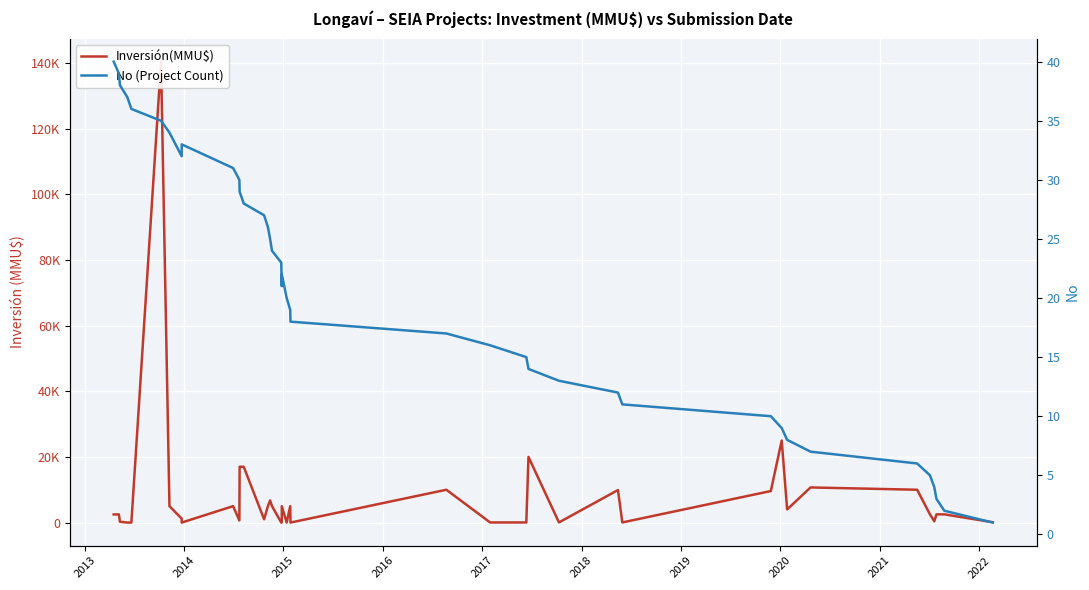

How many data points in No (Project Count) are above 21?

19